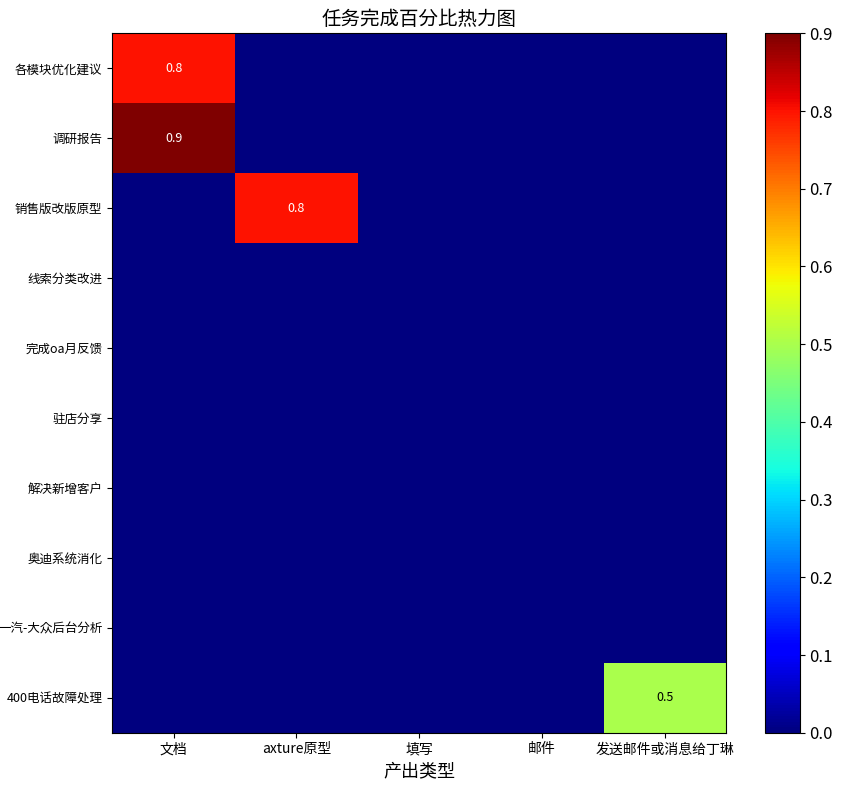

Is it true that 各模块优化建议 equals 0.8 at 文档?

True